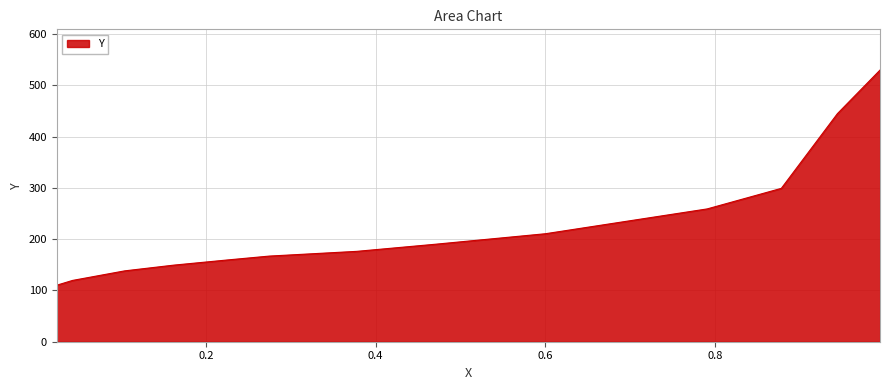

Reading left to right, list all the values displayed in this chart.

110.3	119.6	138.2	149.4	159.6	167.0	176.3	190.2	210.7	259.1	299.2	444.9	529.9